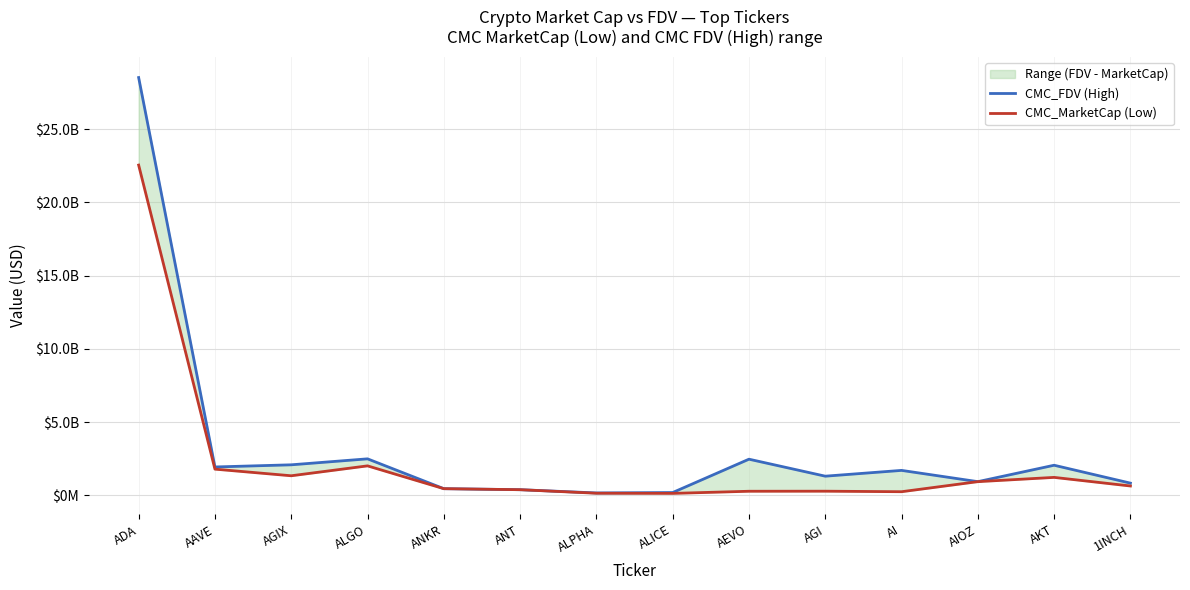

What is the difference between the highest and lowest values at ADA?

5978721739.9